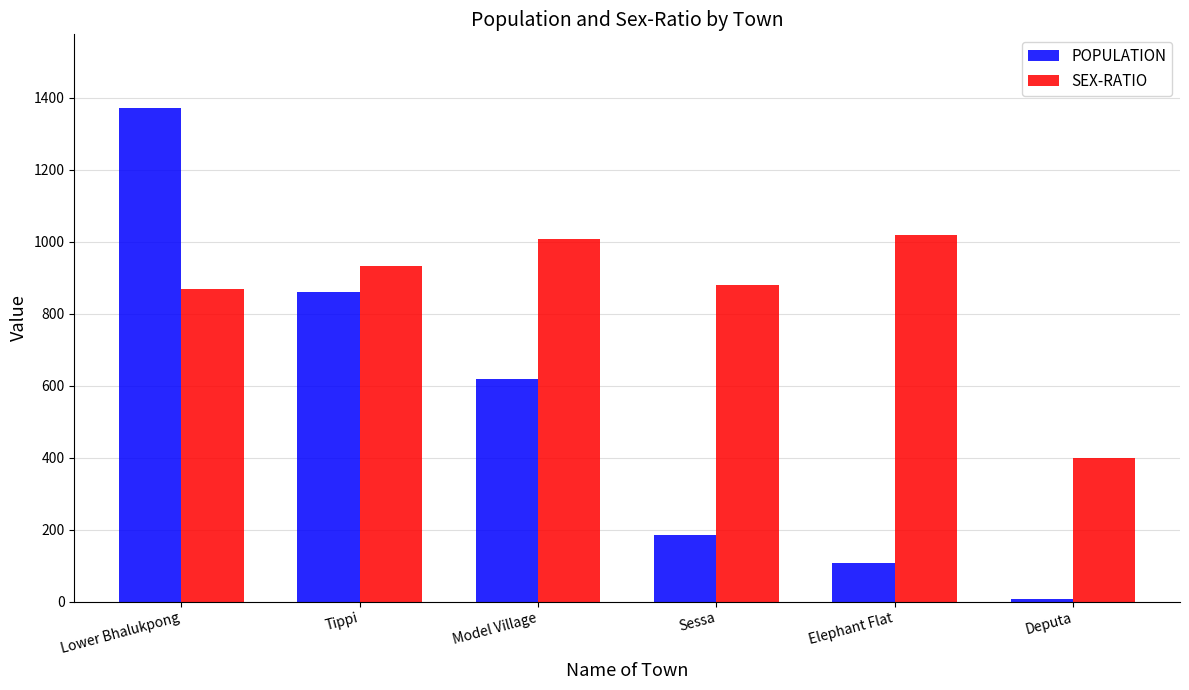

Reading right to left, extract all data points from this chart.

POPULATION: Deputa=7	Elephant Flat=107	Sessa=184	Model Village=618	Tippi=860	Lower Bhalukpong=1370
SEX-RATIO: Deputa=400	Elephant Flat=1019	Sessa=878	Model Village=1006	Tippi=933	Lower Bhalukpong=869